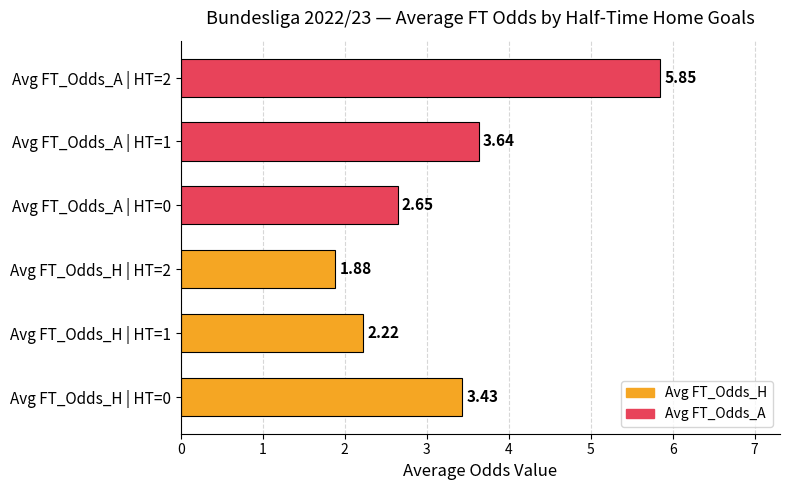

What is the sum of the values at Avg FT_Odds_A | HT=2 and Avg FT_Odds_A | HT=0?

8.5